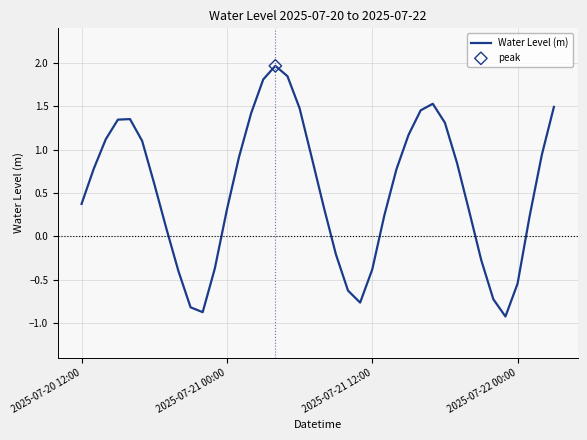

What is the maximum value shown in the chart?

2.0